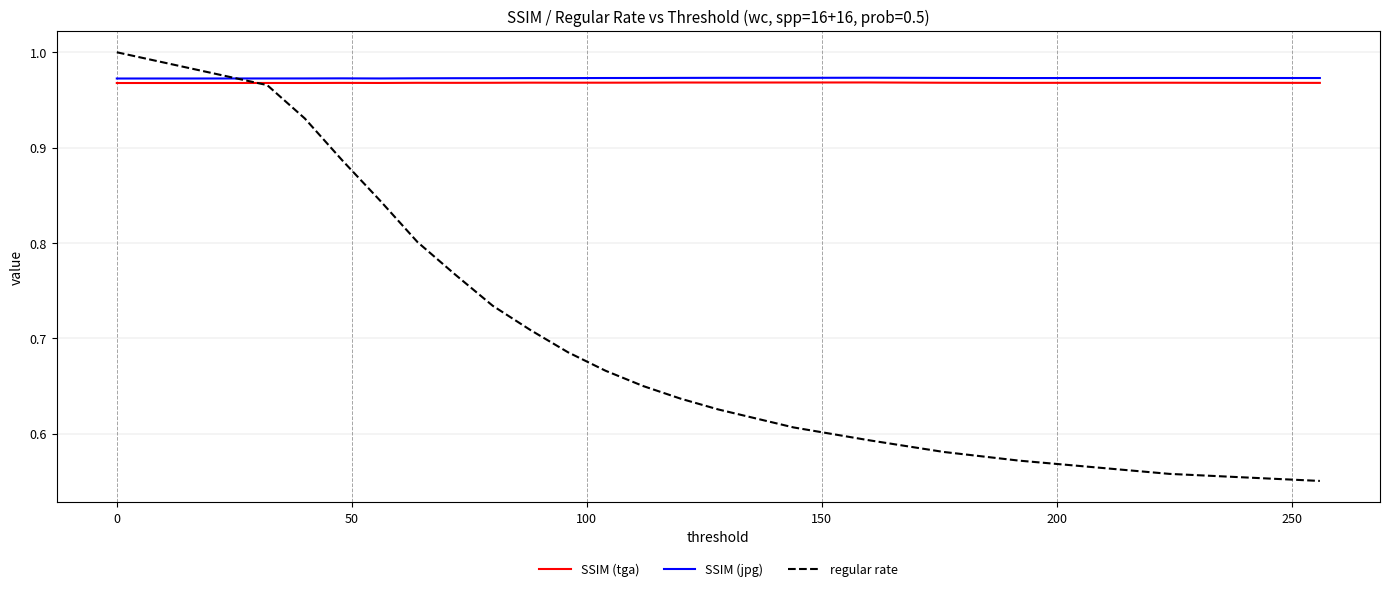

Which series has the largest total across all categories?

SSIM (jpg)